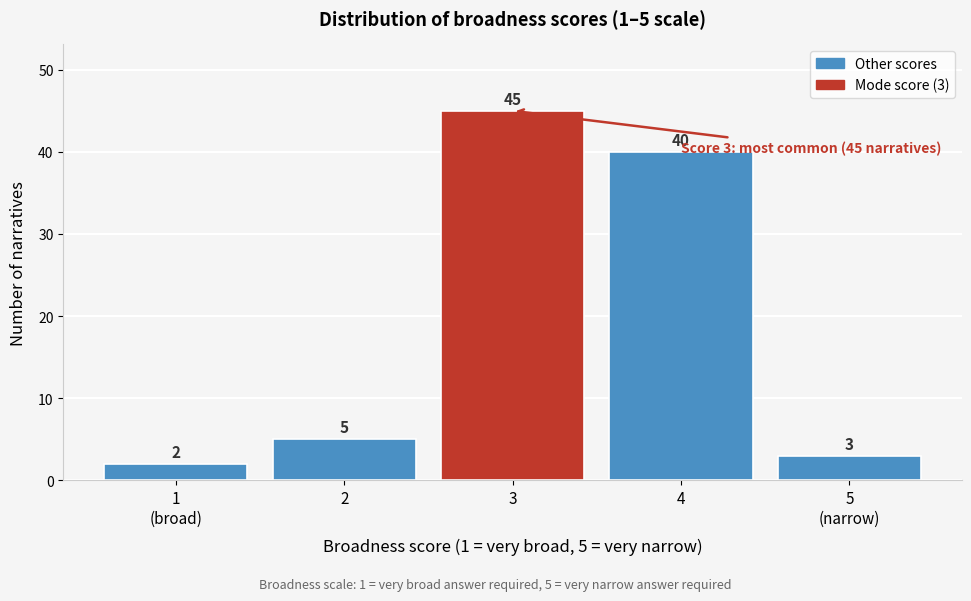

Reading right to left, list all the values displayed in this chart.

3	40	45	5	2